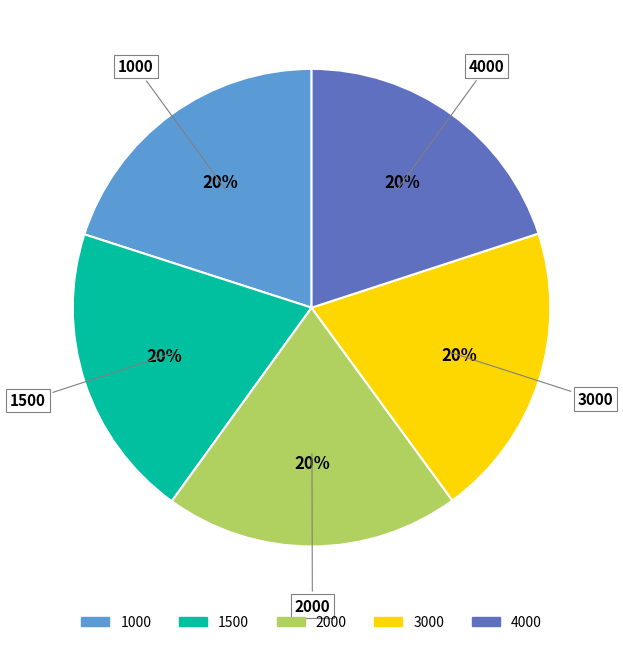

Count the number of slices in the pie.

5